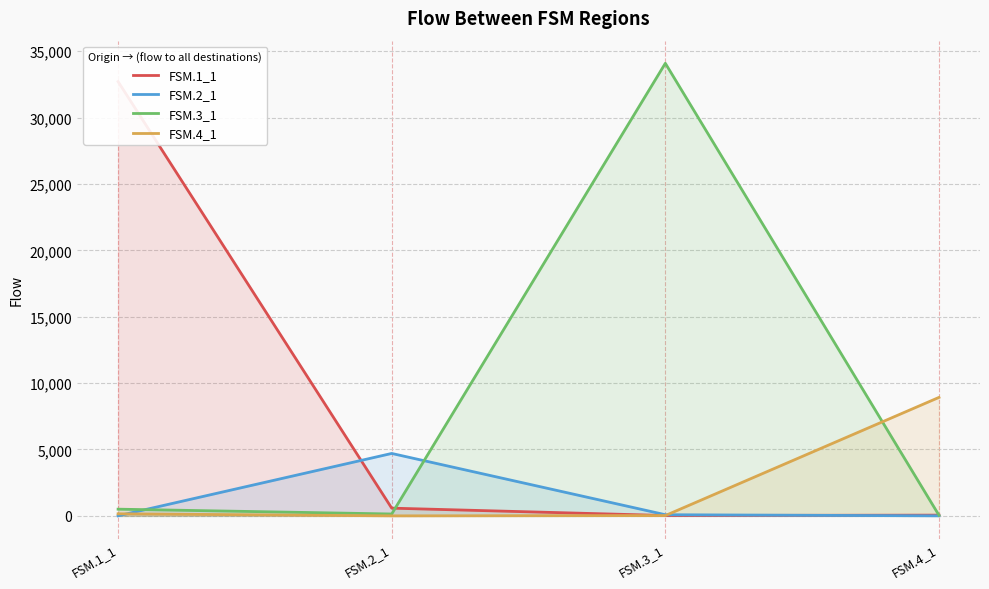

At which label does FSM.1_1 reach its peak?

FSM.1_1